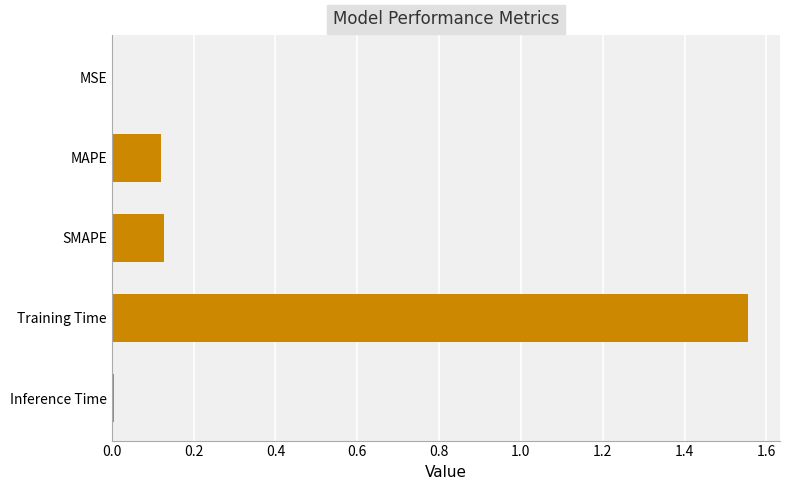

What is the sum of all values?

1.8